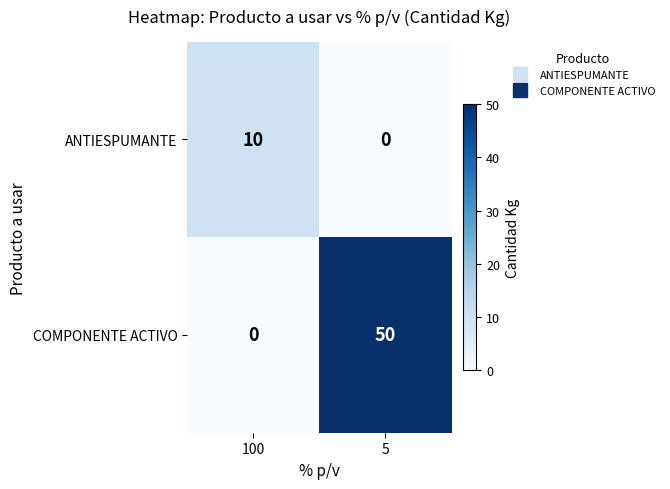

The COMPONENTE ACTIVO series shows 72 at 5. True or false?

False